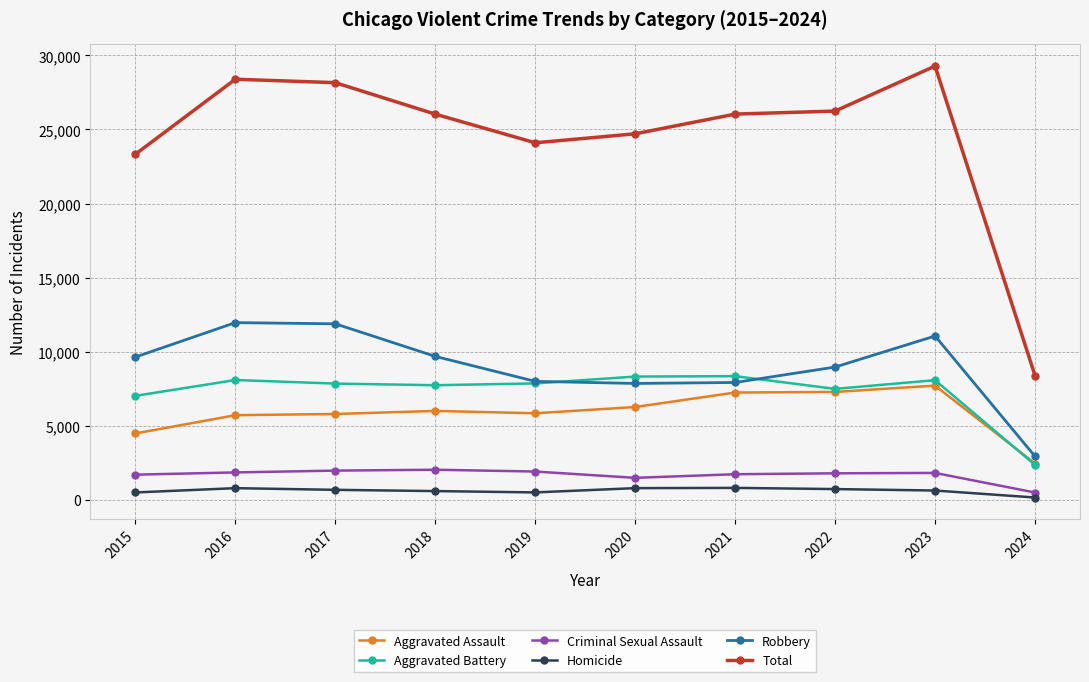

What is the maximum value shown in the chart?

29281